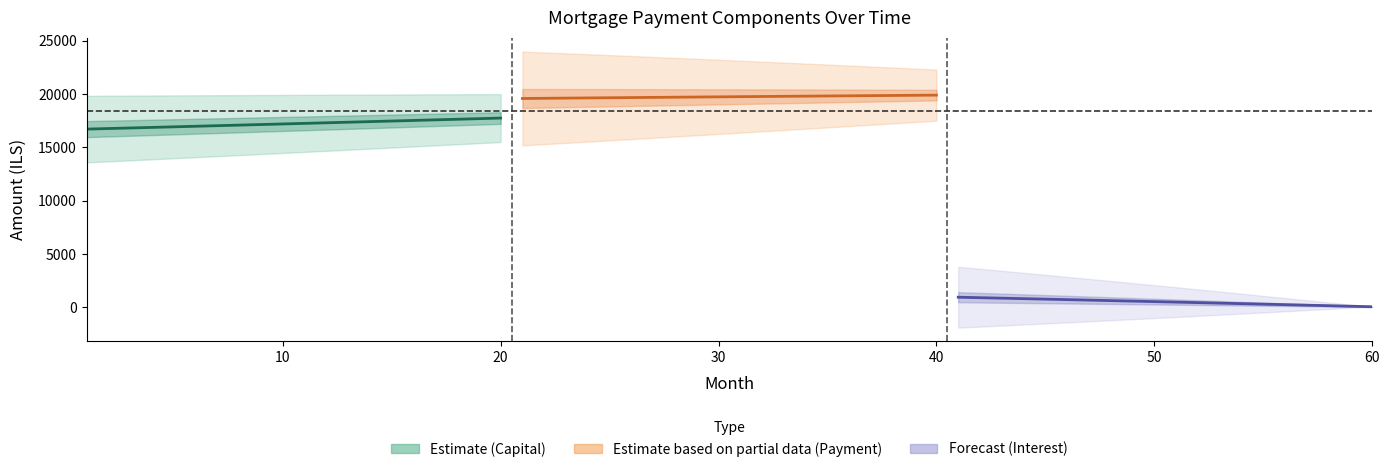

True or false: Capital (Estimate) and Interest (Forecast) intersect in this chart.

False